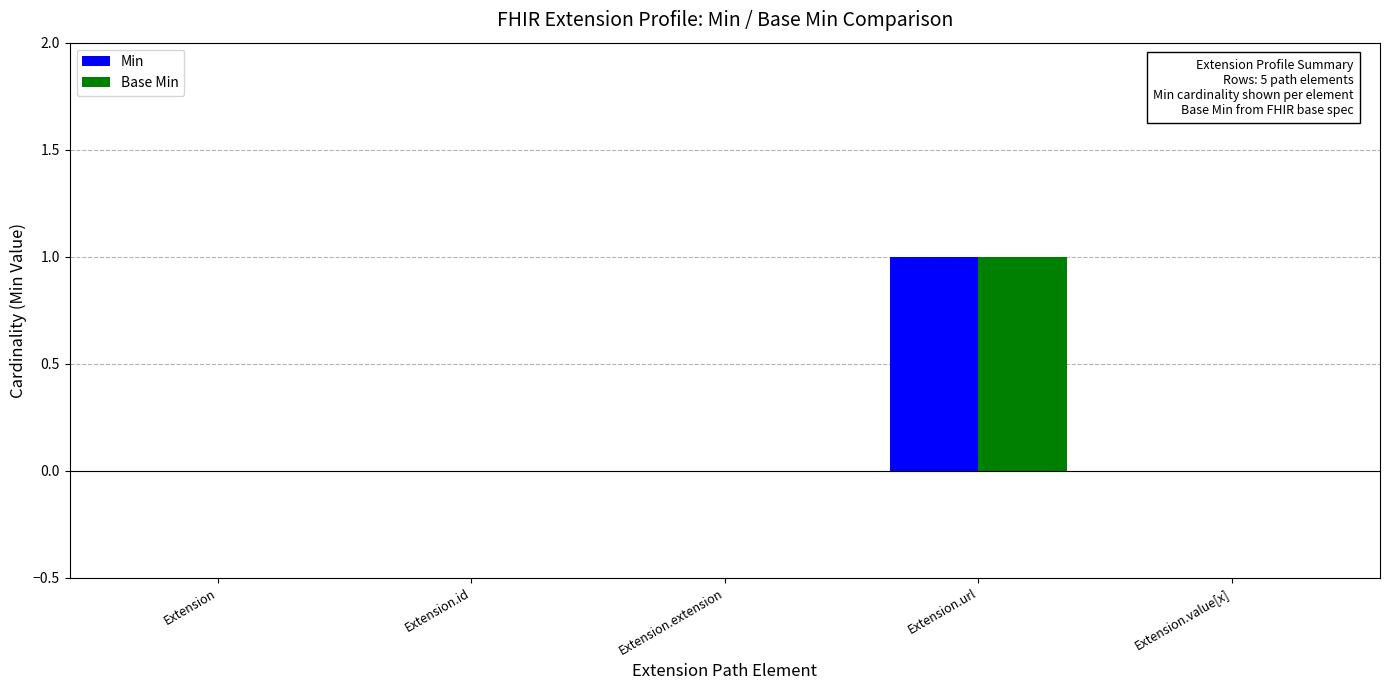

Reading left to right, transcribe all the data shown in this chart.

Min: 0	0	0	1	0
Base Min: 0	0	0	1	0